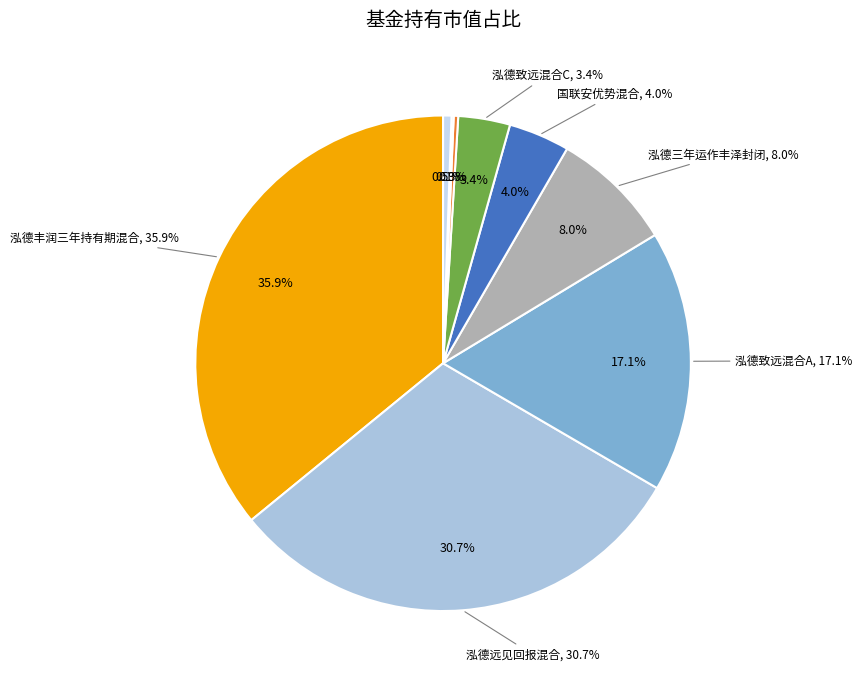

Count the number of slices in the pie.

9